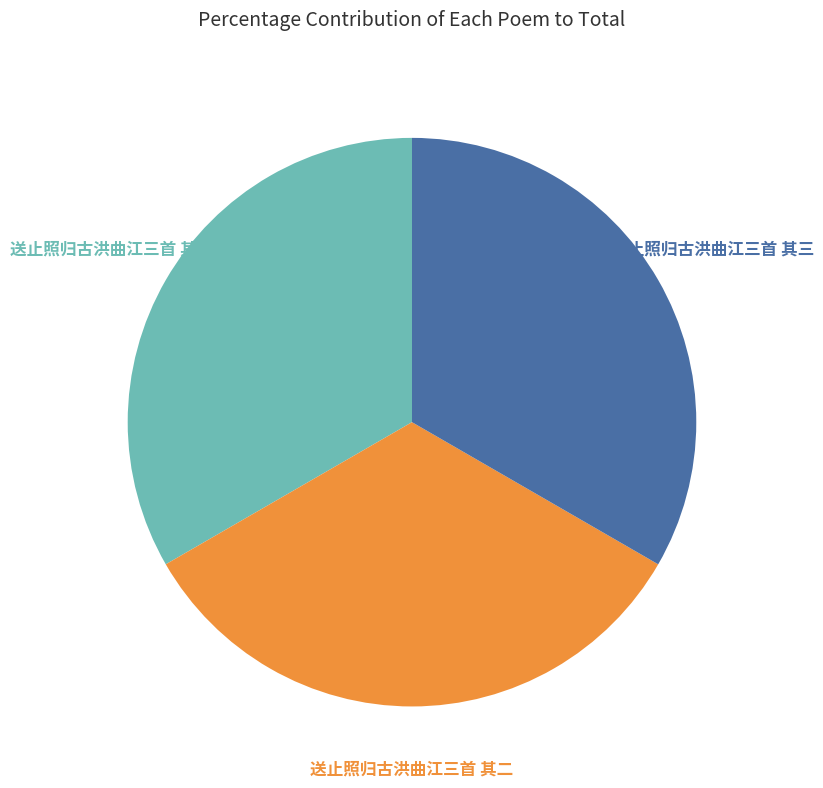

Is there a majority slice in this chart?

No